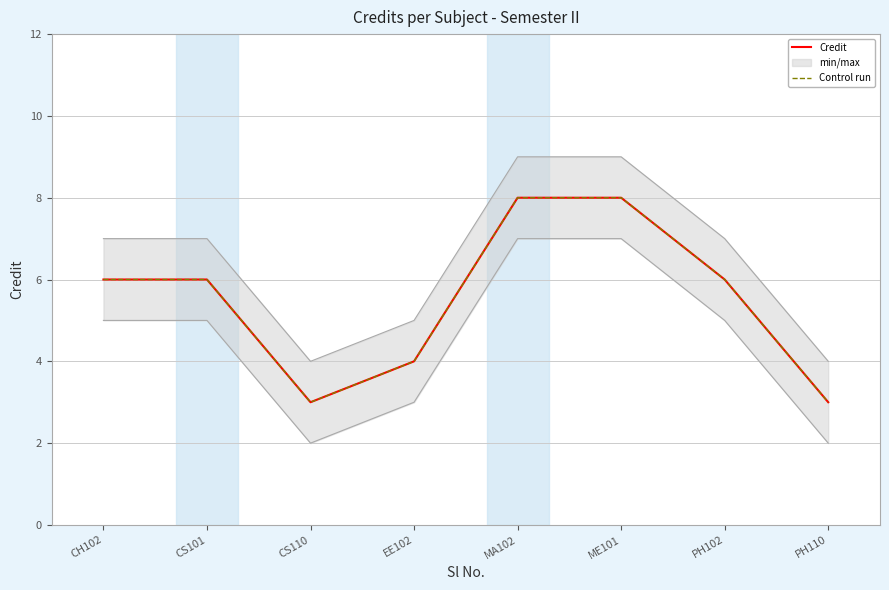

The Credit series shows 4 at EE102. True or false?

True